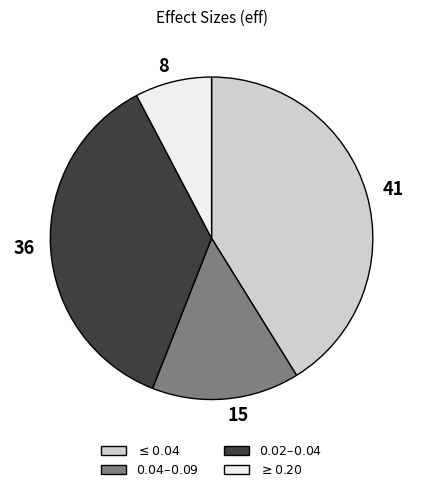

Rank the categories by value from highest to lowest.

$\leq 0.04$, $0.02 – 0.04$, $0.04 – 0.09$, $\geq 0.20$